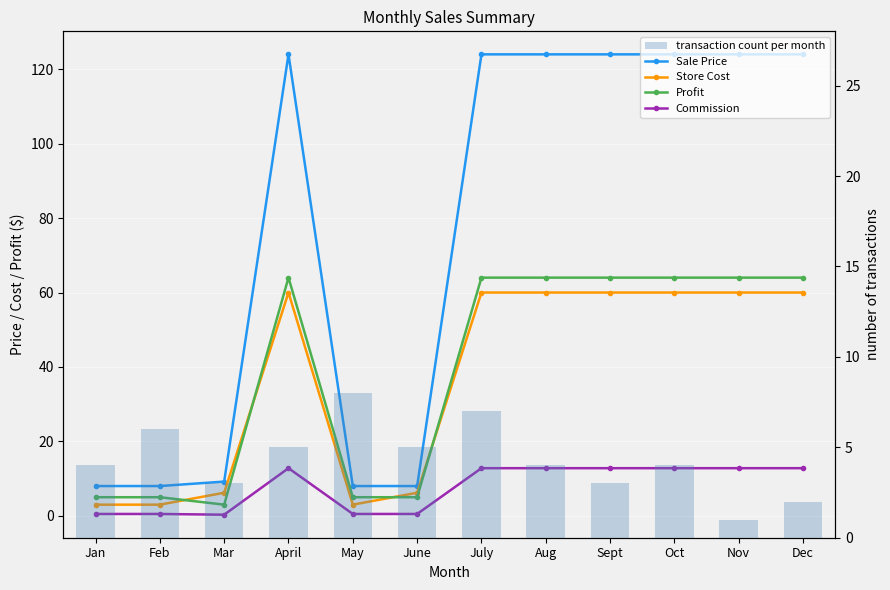

Which series has the largest range (max minus min)?

Sale Price